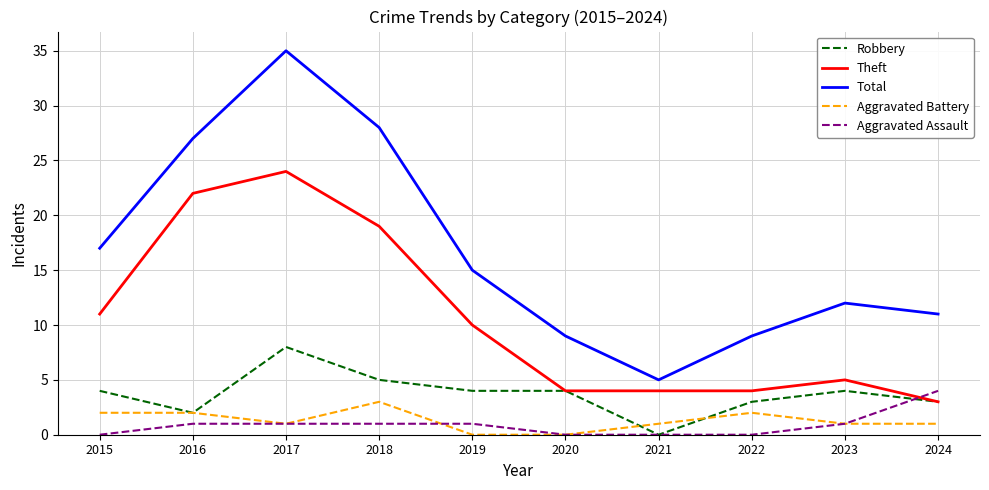

What is the approximate value of Aggravated Battery at 2017?

1